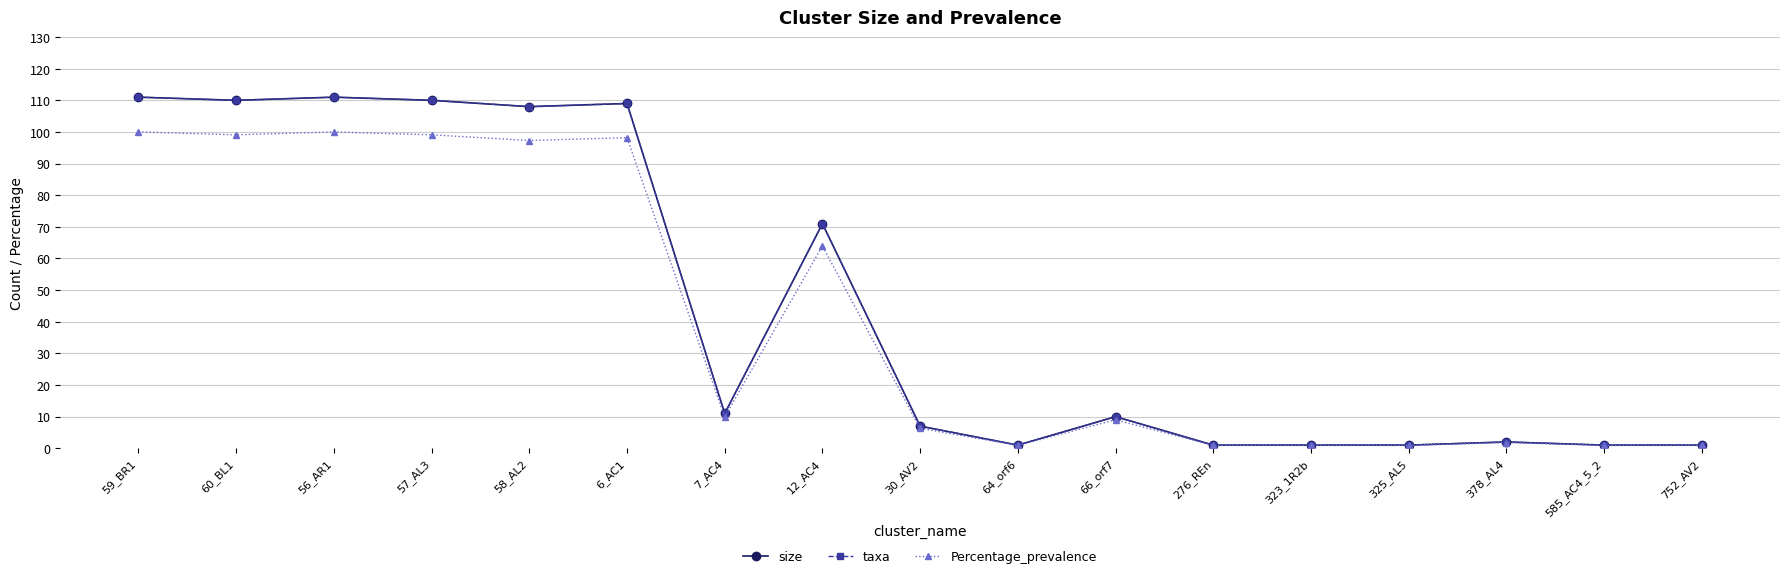

Reading left to right, what are all the values shown in this chart?

size: 59_BR1=111.0	60_BL1=110.0	56_AR1=111.0	57_AL3=110.0	58_AL2=108.0	6_AC1=109.0	7_AC4=11.0	12_AC4=71.0	30_AV2=7.0	64_orf6=1.0	66_orf7=10.0	276_REn=1.0	323_1R2b=1.0	325_AL5=1.0	378_AL4=2.0	585_AC4_5_2=1.0	752_AV2=1.0
taxa: 59_BR1=111.0	60_BL1=110.0	56_AR1=111.0	57_AL3=110.0	58_AL2=108.0	6_AC1=109.0	7_AC4=11.0	12_AC4=71.0	30_AV2=7.0	64_orf6=1.0	66_orf7=10.0	276_REn=1.0	323_1R2b=1.0	325_AL5=1.0	378_AL4=2.0	585_AC4_5_2=1.0	752_AV2=1.0
Percentage_prevalence: 59_BR1=100.0	60_BL1=99.1	56_AR1=100.0	57_AL3=99.1	58_AL2=97.3	6_AC1=98.2	7_AC4=9.9	12_AC4=64.0	30_AV2=6.3	64_orf6=0.9	66_orf7=9.0	276_REn=0.9	323_1R2b=0.9	325_AL5=0.9	378_AL4=1.8	585_AC4_5_2=0.9	752_AV2=0.9